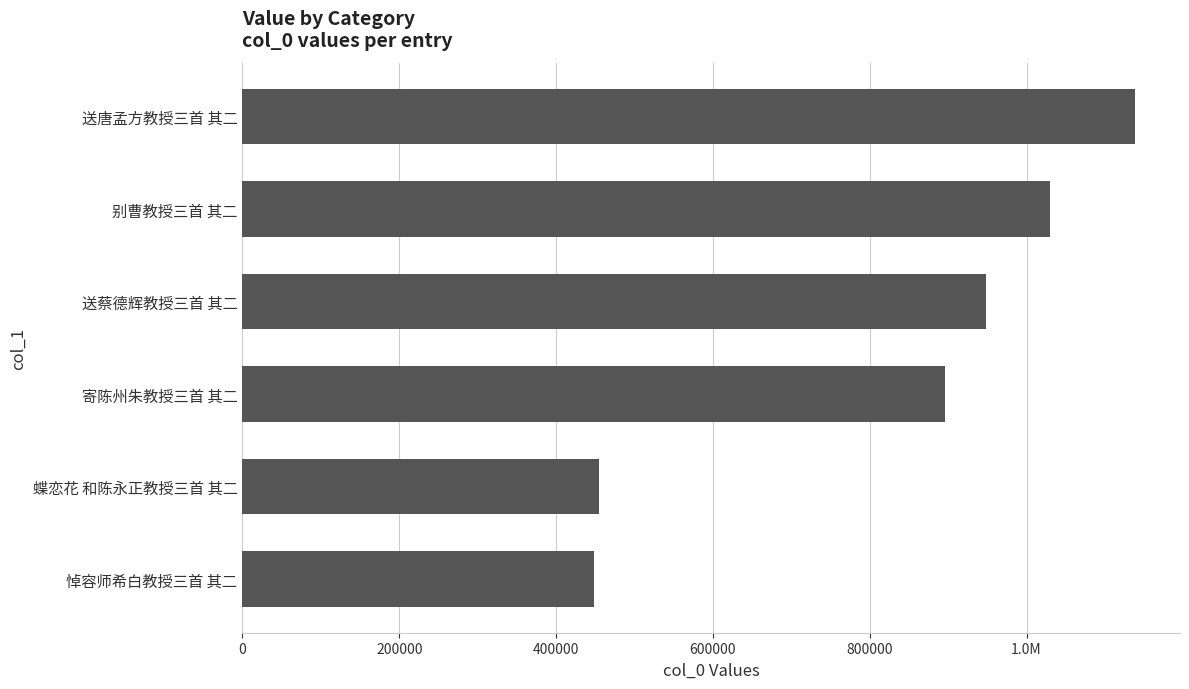

Are the bars horizontal?

Yes